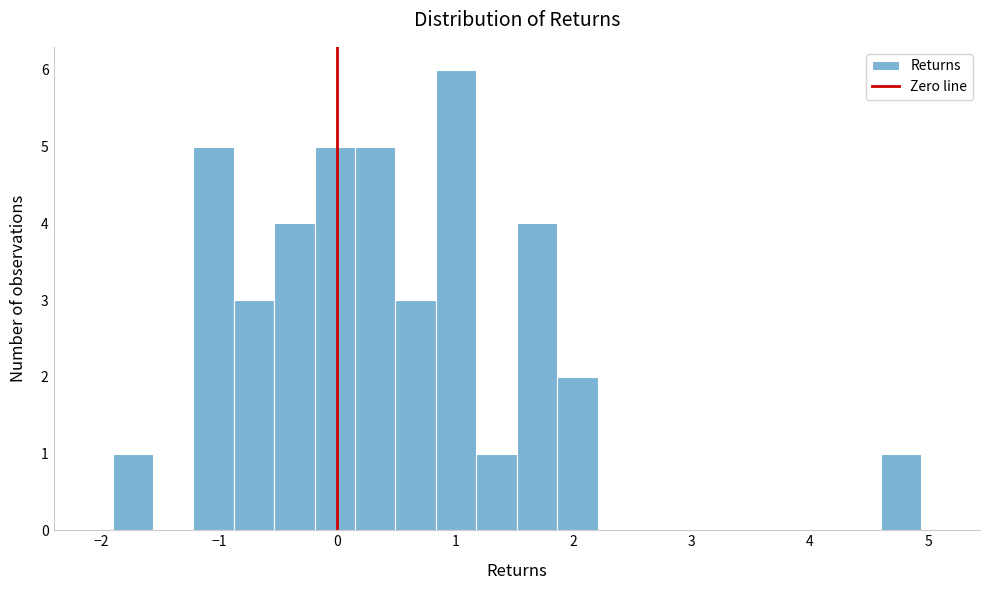

Read against the x-axis, roughly where is the centre of the tallest bar?

1.0